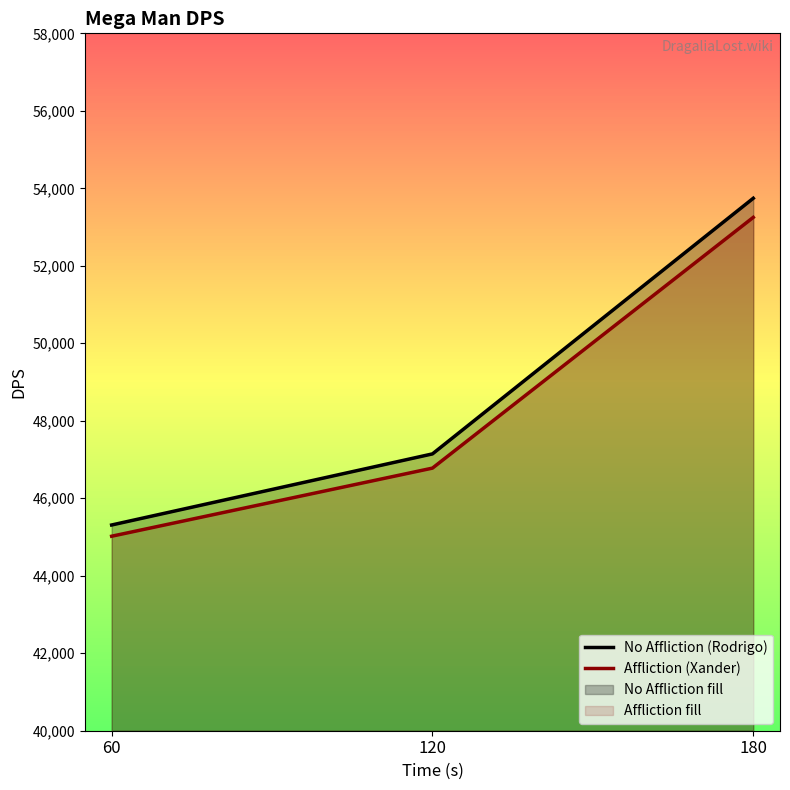

Reading left to right, list all the values displayed in this chart.

No Affliction (Rodrigo): 60=45310	120=47145	180=53743
Affliction (Xander): 60=45020	120=46778	180=53250